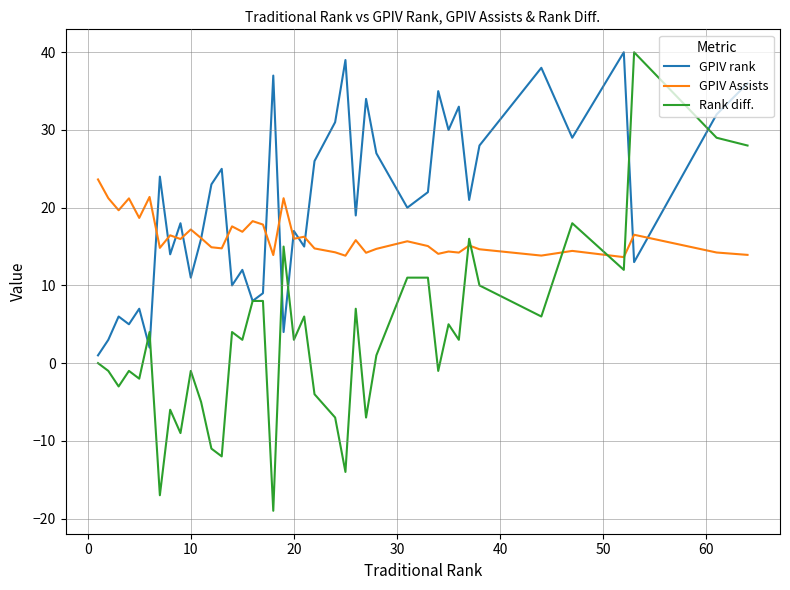

List the series in order of their overall mean, highest first.

GPIV rank, GPIV Assists, Rank diff.